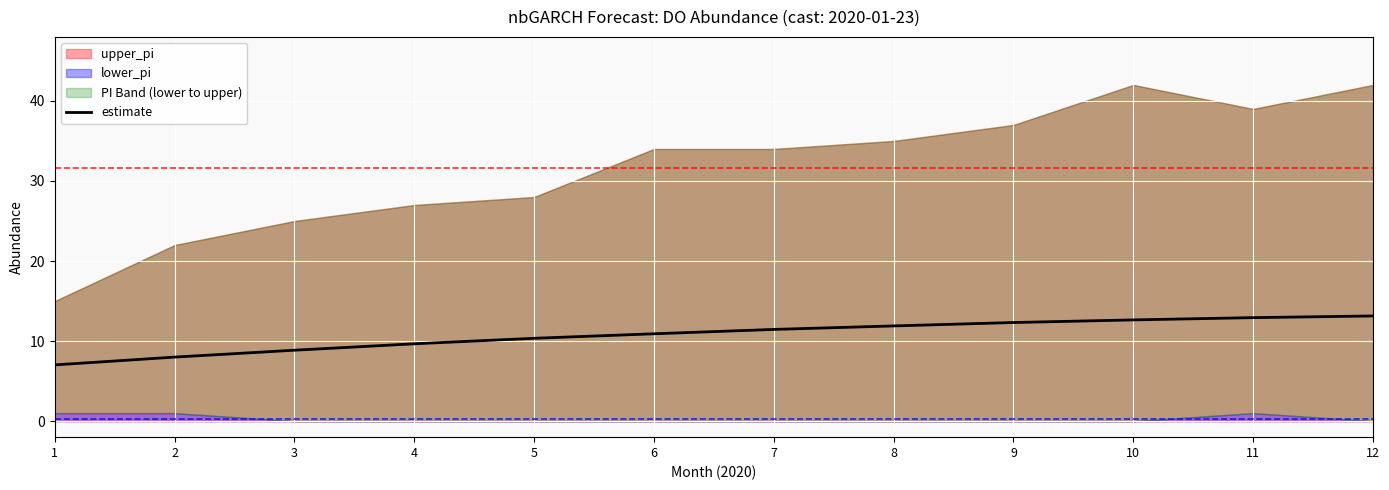

True or false: the data shows 19.2 at 9.

False